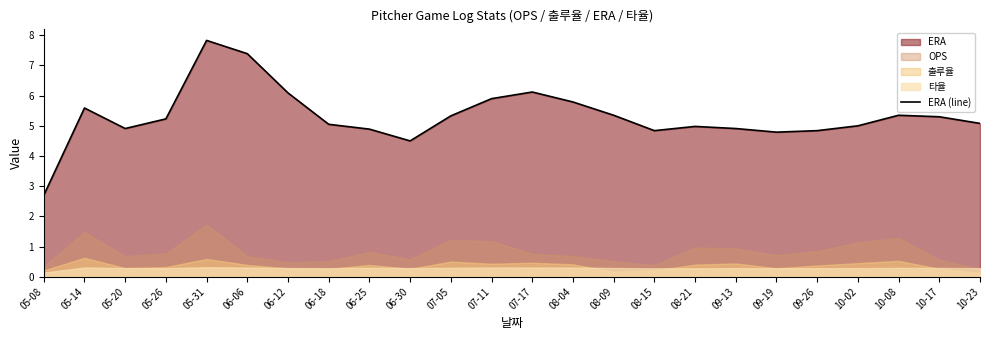

How many data points are above 5?

14